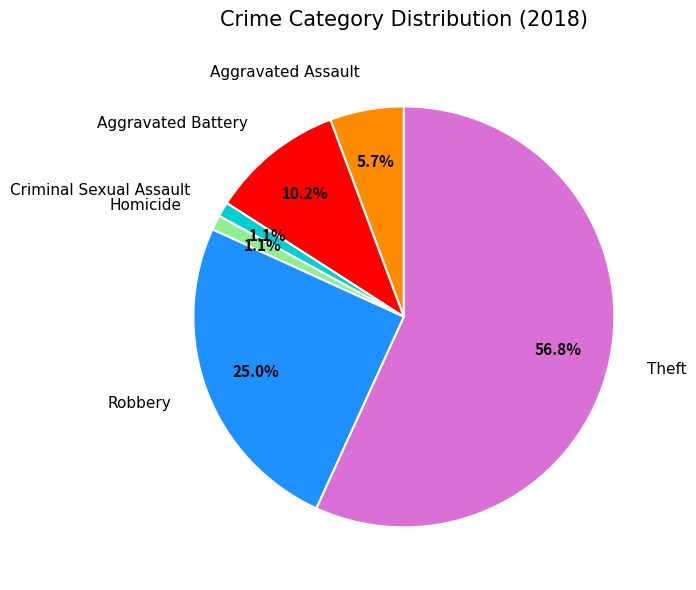

To the nearest percent, what is the average slice percentage?

17%